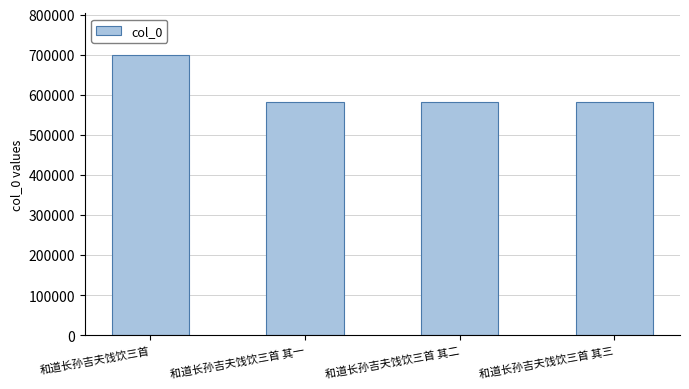

What is the average value?

611442